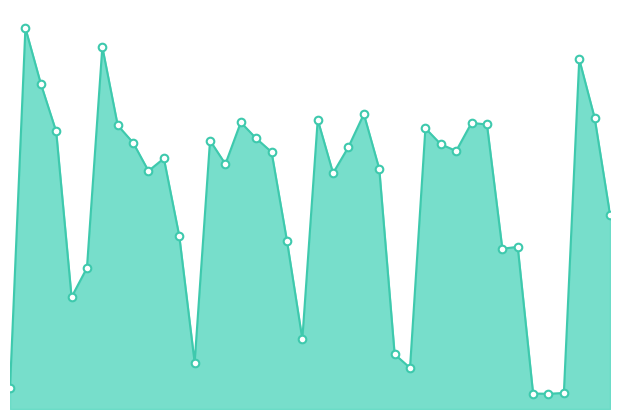

Is this an area chart (filled region under the line)?

Yes